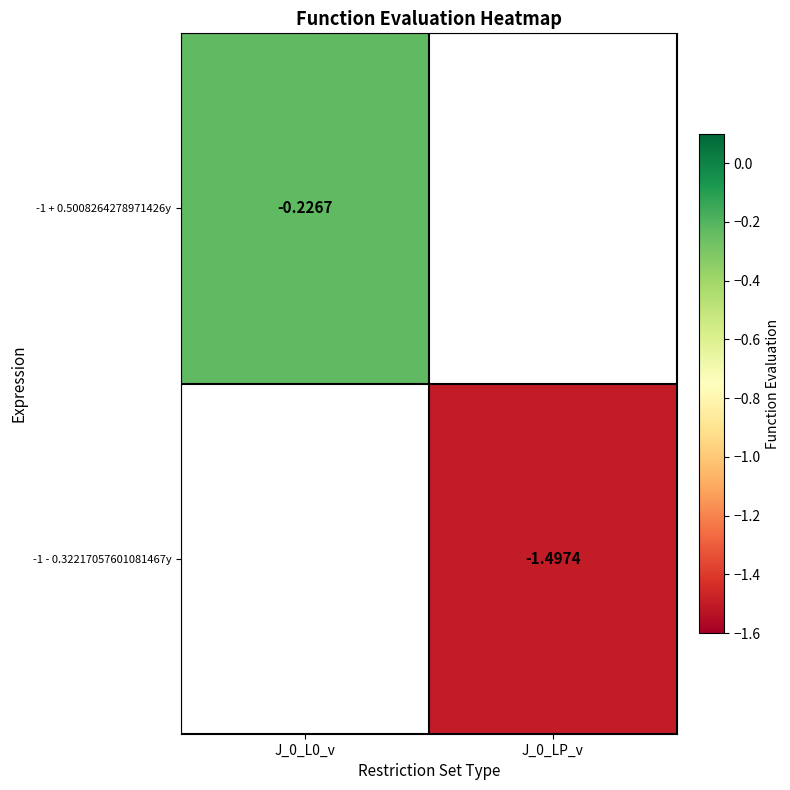

Is the value of -1 + 0.5008264278971426y at J_0_L0_v greater than the value of -1 - 0.32217057601081467y at J_0_LP_v?

Yes